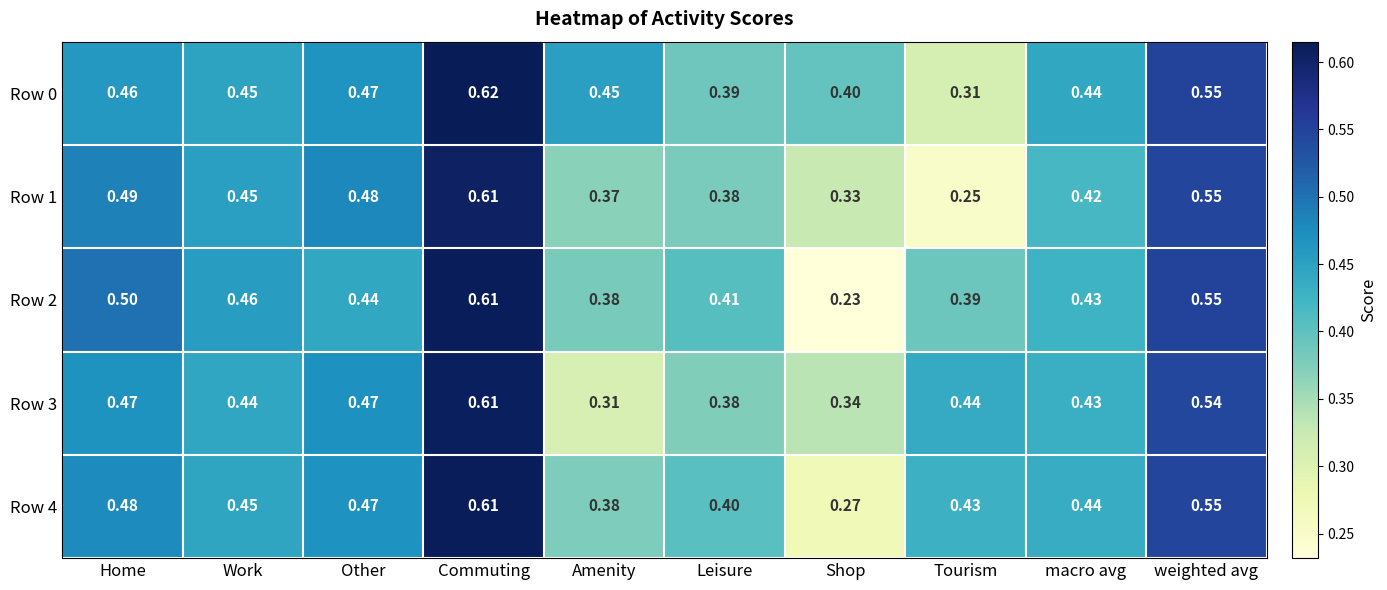

Which category has the lowest value in the Row 3 series?

Amenity